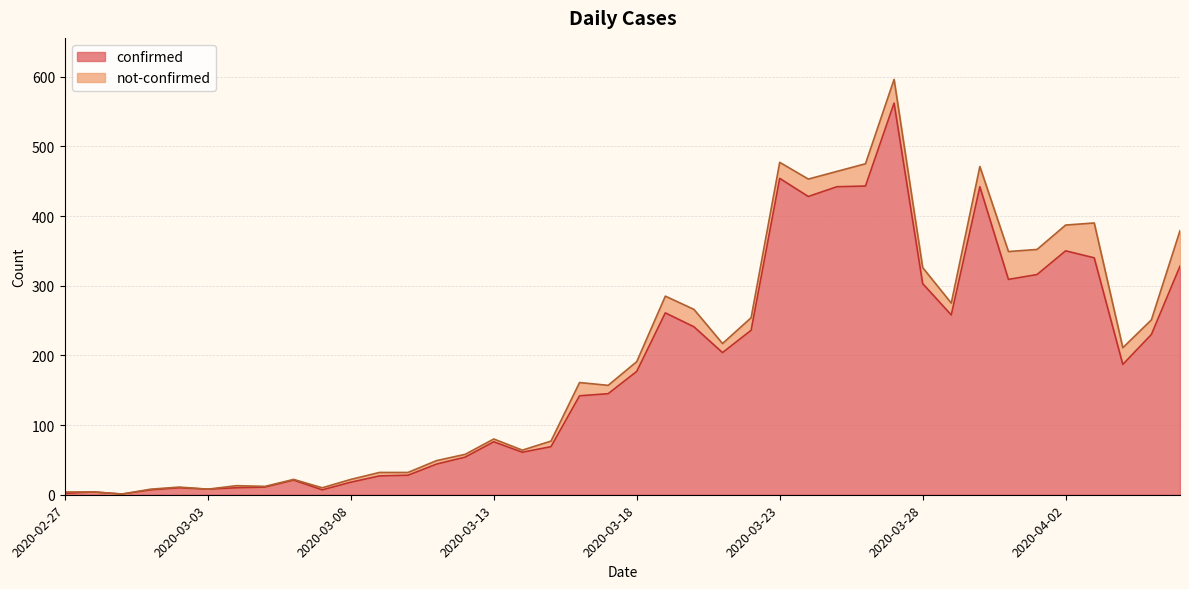

Does the chart display data point markers on the line(s)?

No